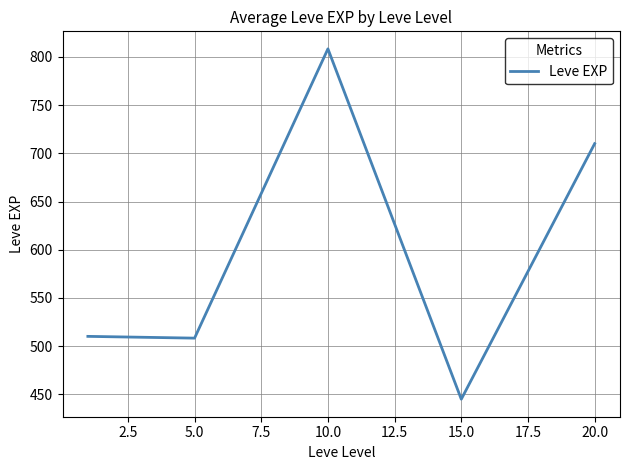

What is the average value?

596.4